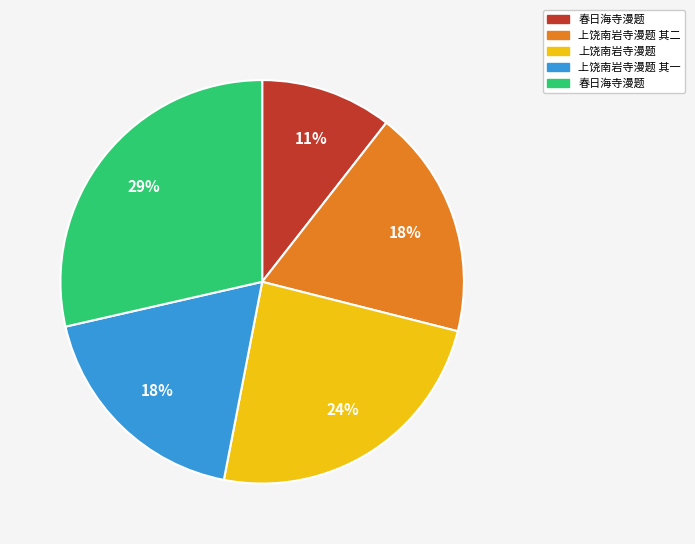

How many slices are in this pie chart?

5